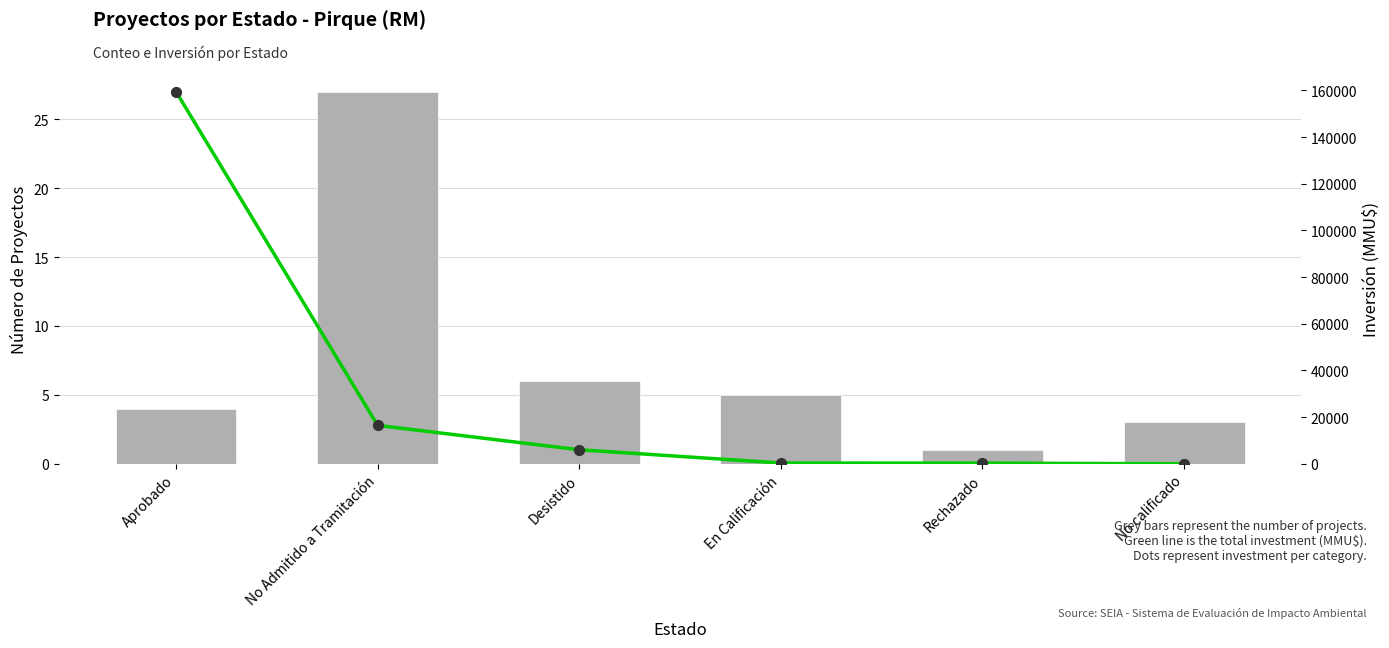

Which series has the largest total across all categories?

Inversión (MMU$)